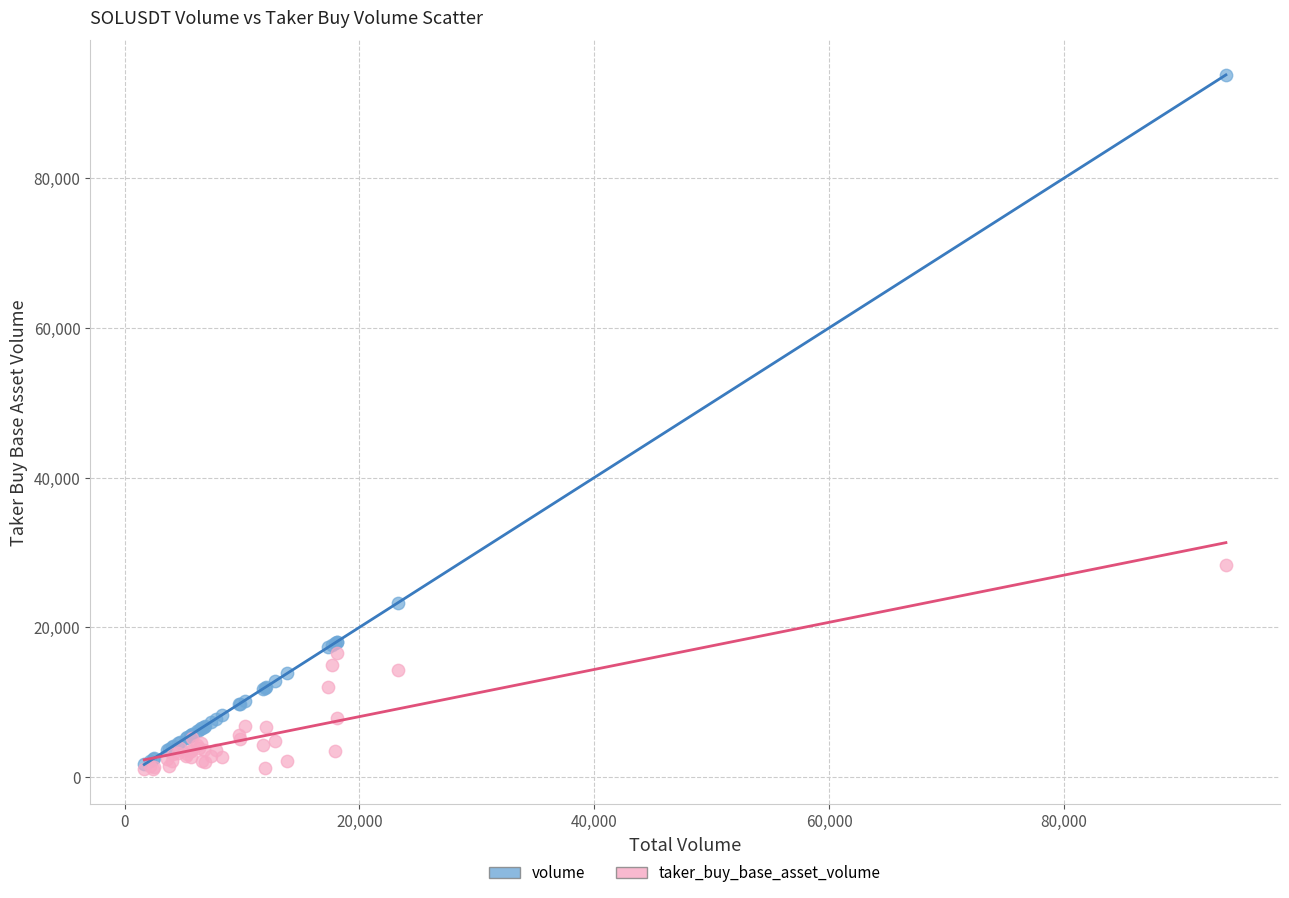

In the volume series, what Y value is closest to 47731?

23291